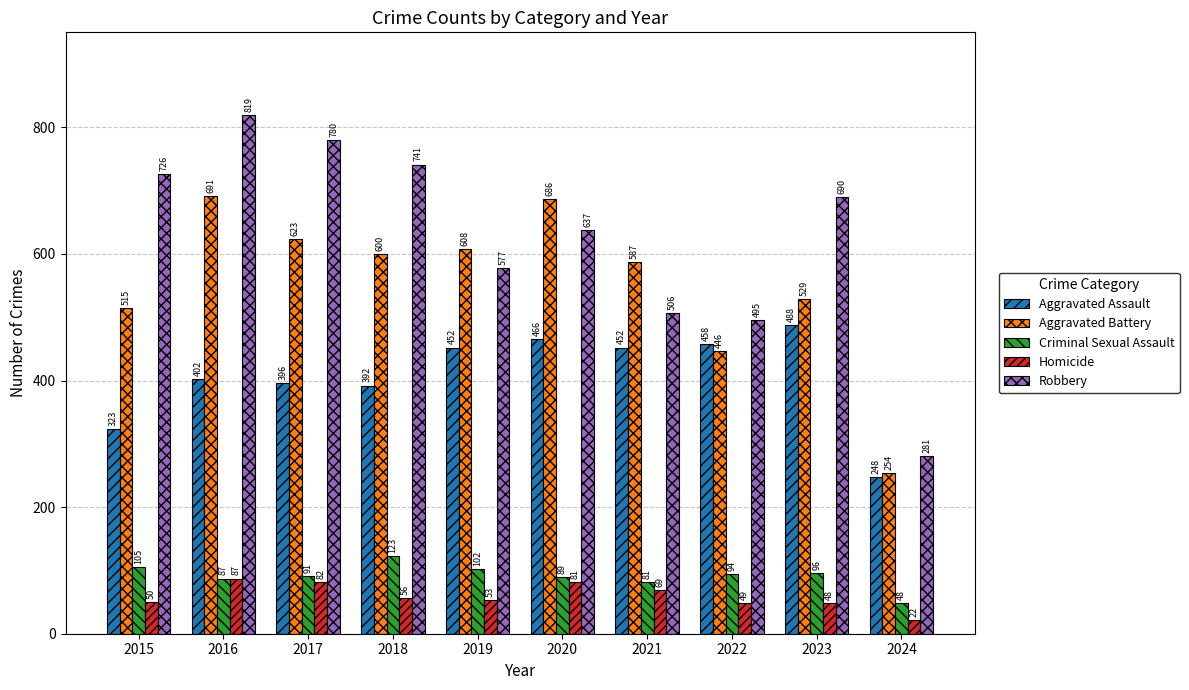

At which label is Aggravated Battery closest to 472?

2022